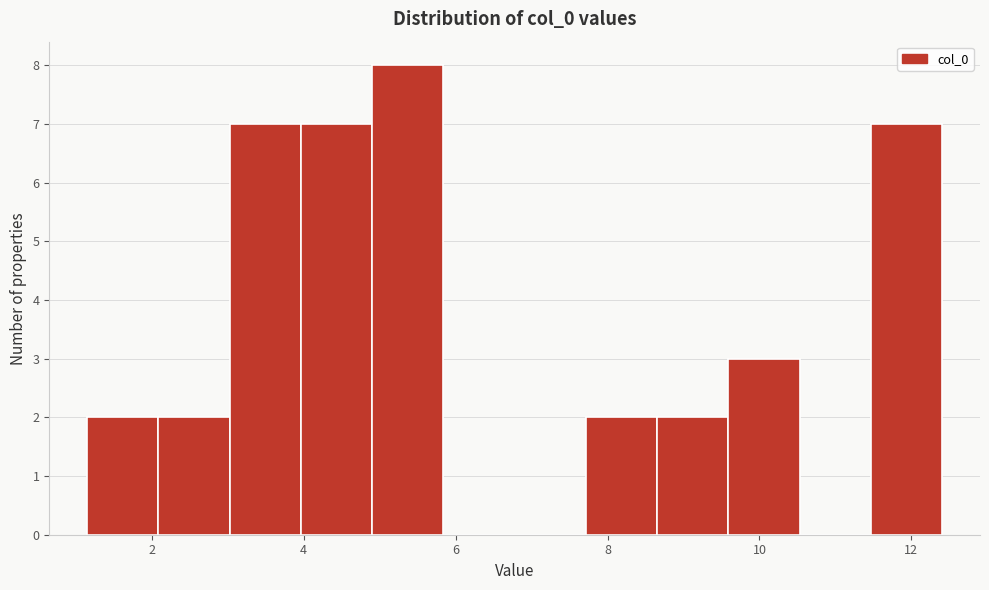

Which range on the x-axis has the tallest bar?

5.0 to 5.8